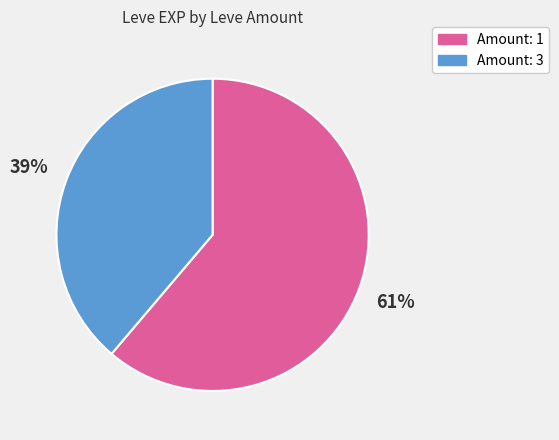

True or false: Amount: 1 accounts for 61% of the total.

True